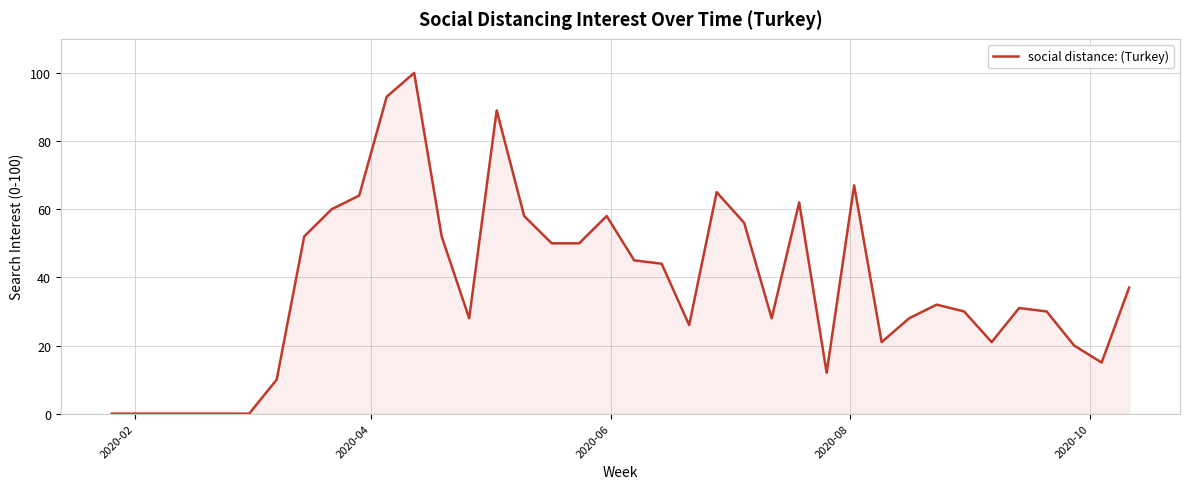

How many distinct data groups are displayed?

1